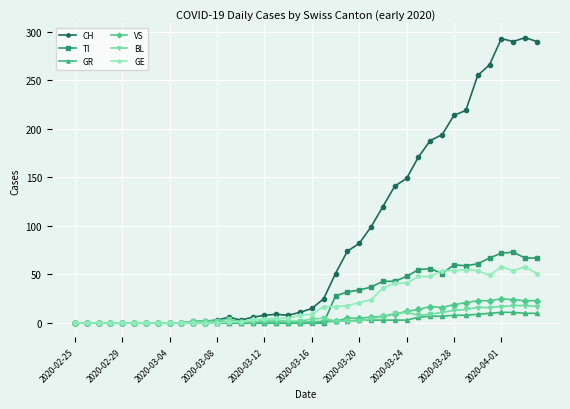

Which series has the largest range (max minus min)?

CH